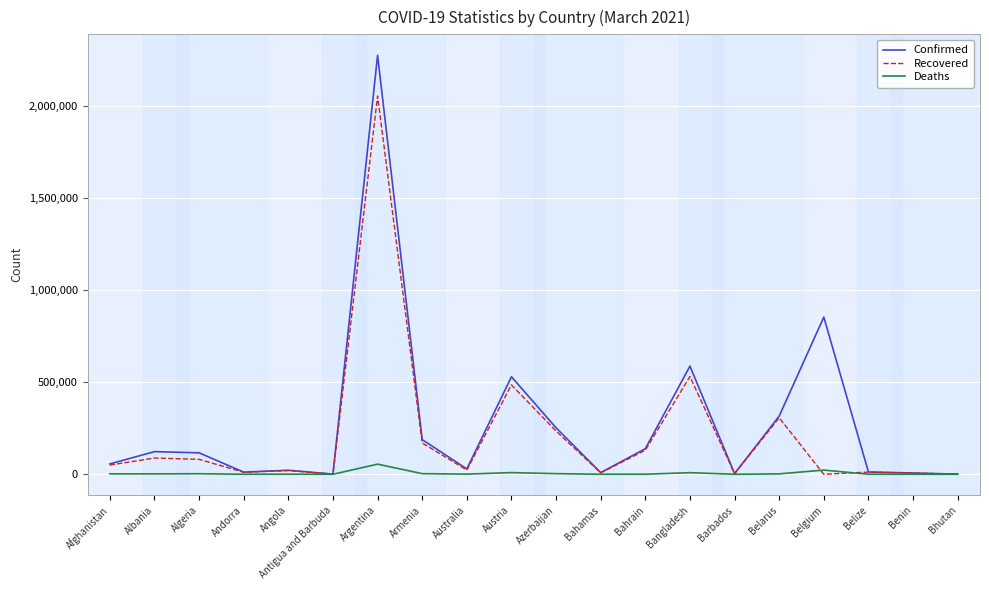

Rank the series by their maximum value, from highest to lowest.

Confirmed, Recovered, Deaths